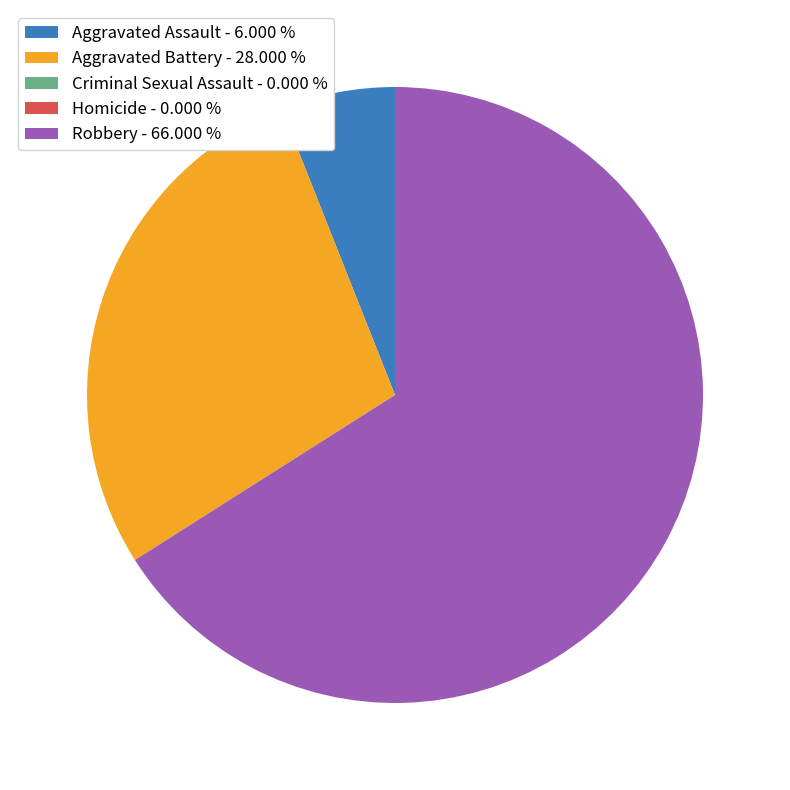

Does Robbery - 66.000 % represent more than half of the total?

Yes